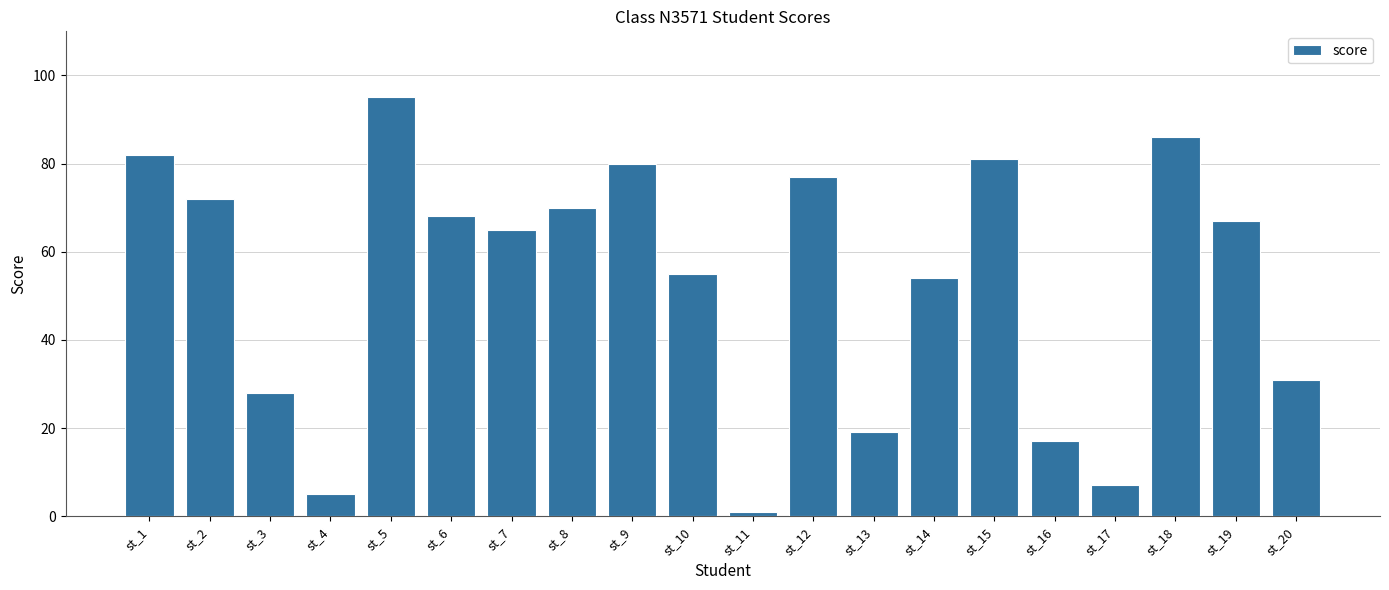

Which has a higher value, st_20 or st_3?

st_20